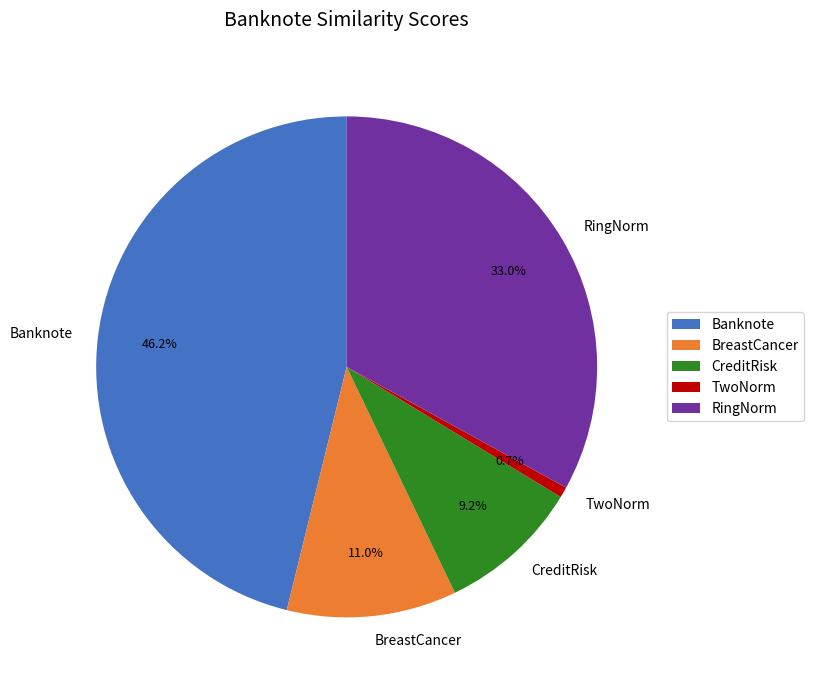

Approximately how many times larger is the value at BreastCancer compared to Banknote?

0.2